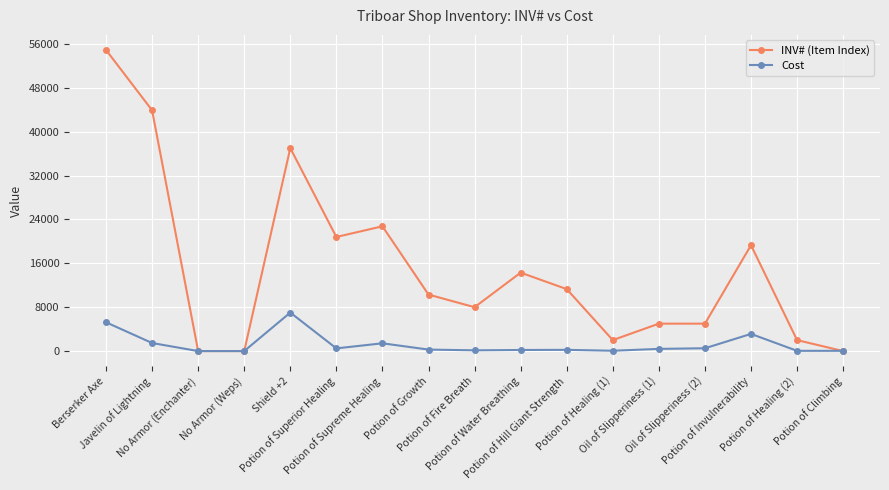

Which series changed the most between Potion of Superior Healing and Oil of Slipperiness (1)?

INV# (Item Index)